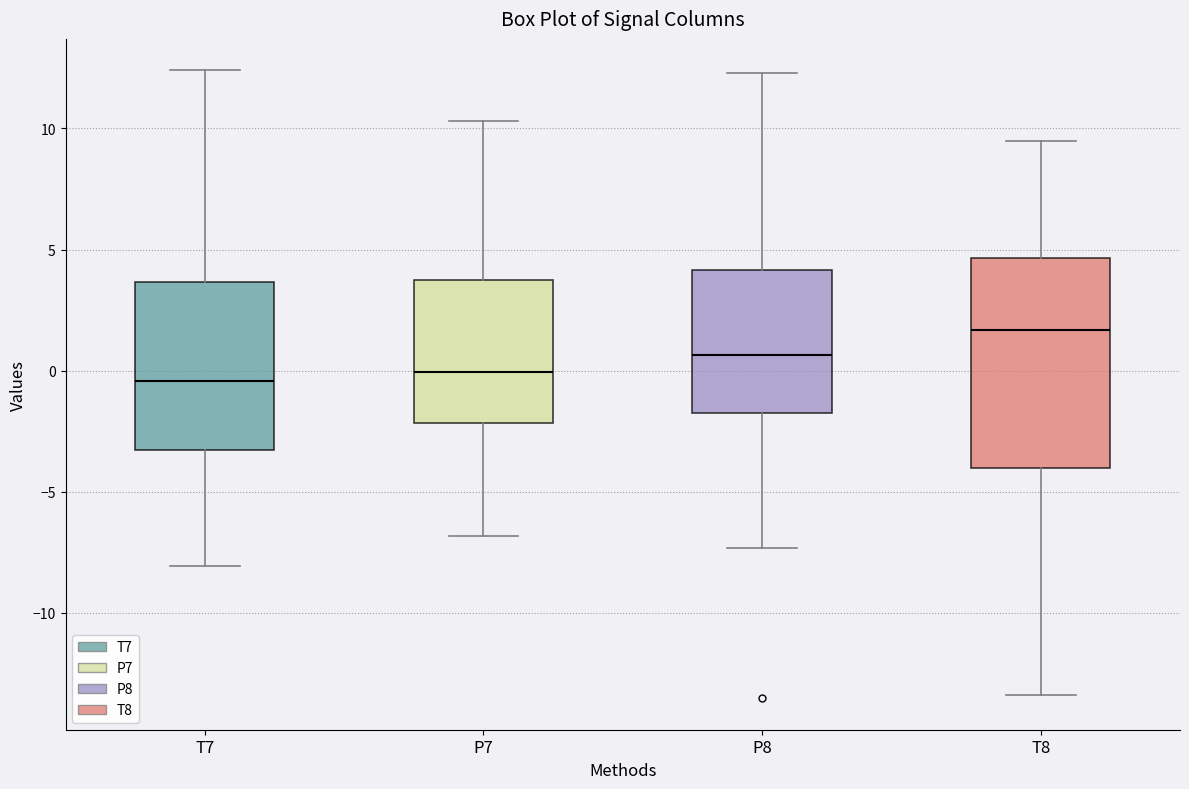

Where does the lower whisker of the box for P8 end on the y-axis? The values are not printed on the chart, so give them approximately, as read against the axis.

-7.5